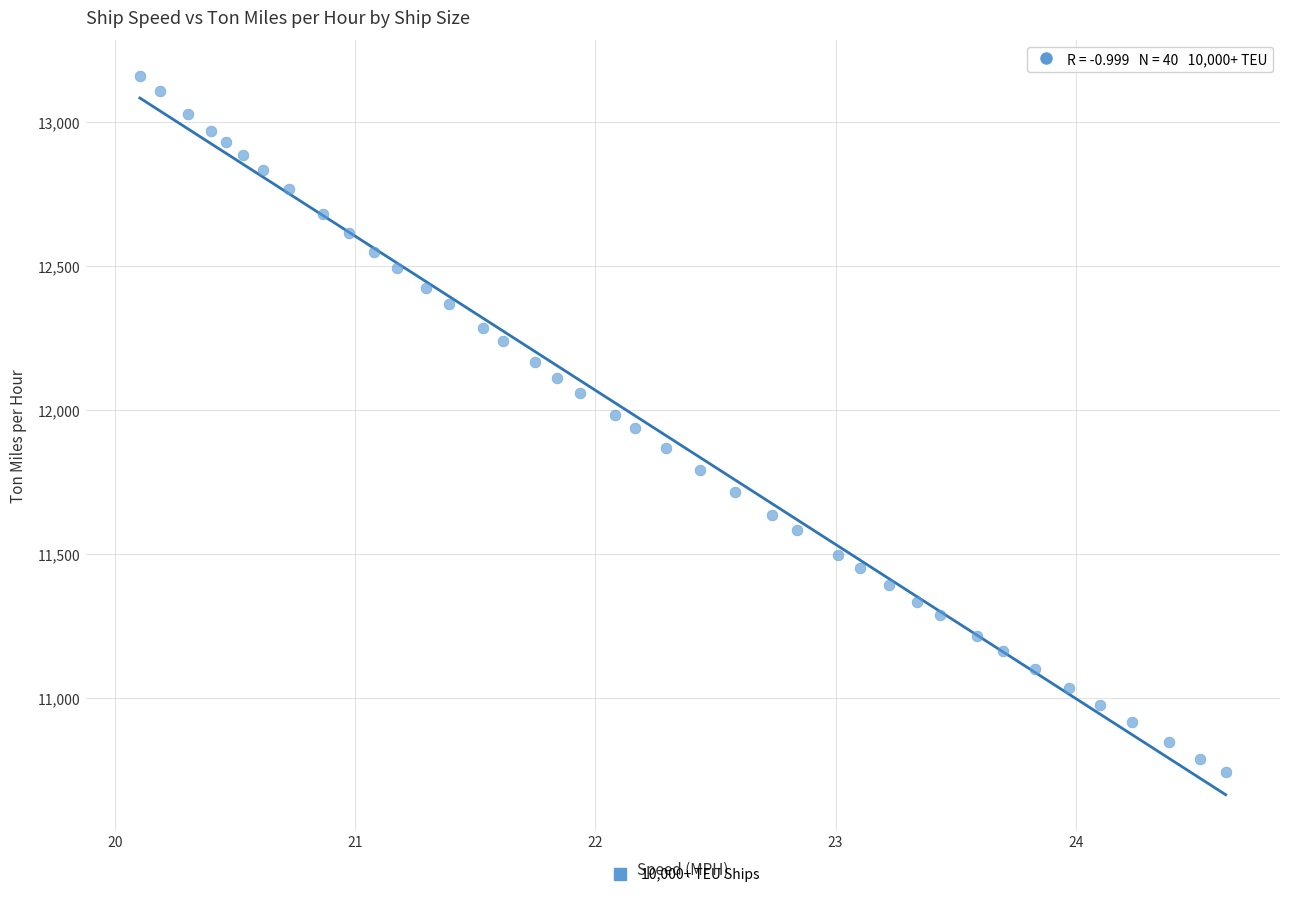

What is the range of Y values (max minus min)?

2416.9